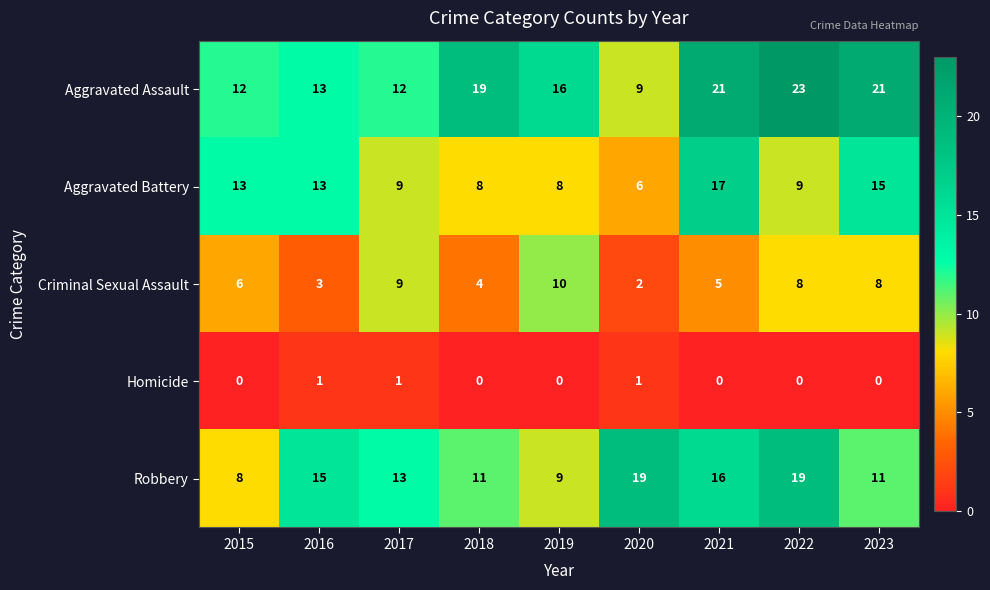

List the series in order of their overall mean, highest first.

Aggravated Assault, Robbery, Aggravated Battery, Criminal Sexual Assault, Homicide